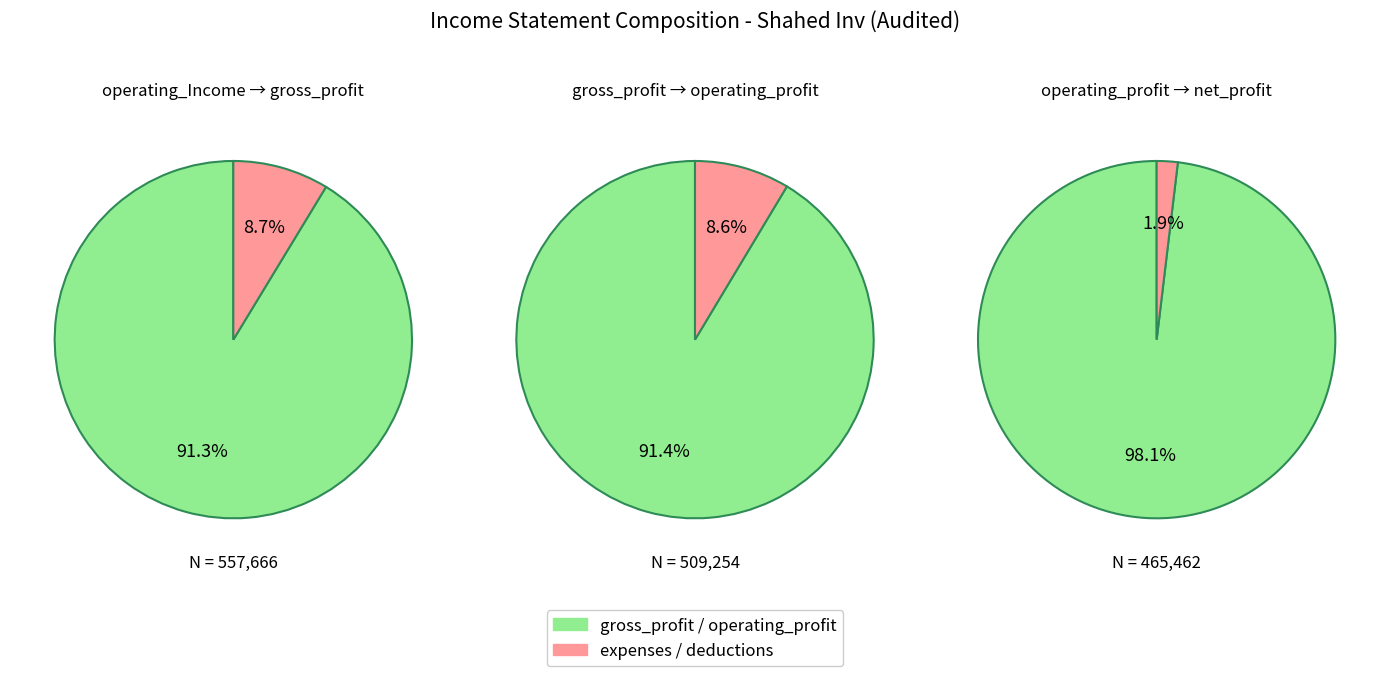

What is the change in value from operating_Income to gross_profit?

-48412